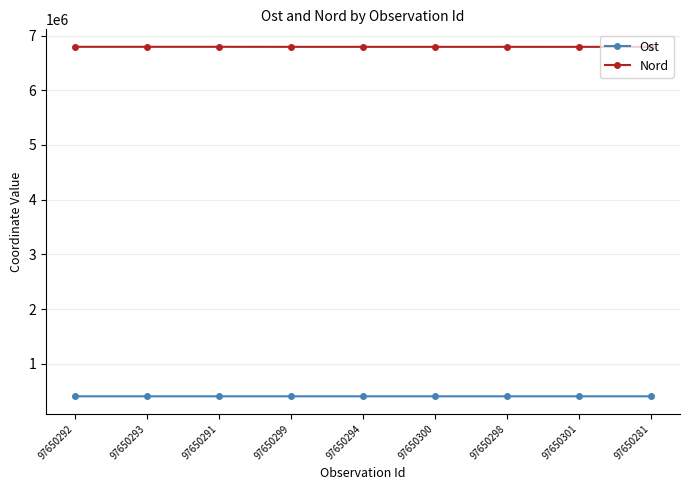

What is the difference between the highest and lowest values at 97650281?

6389928.7